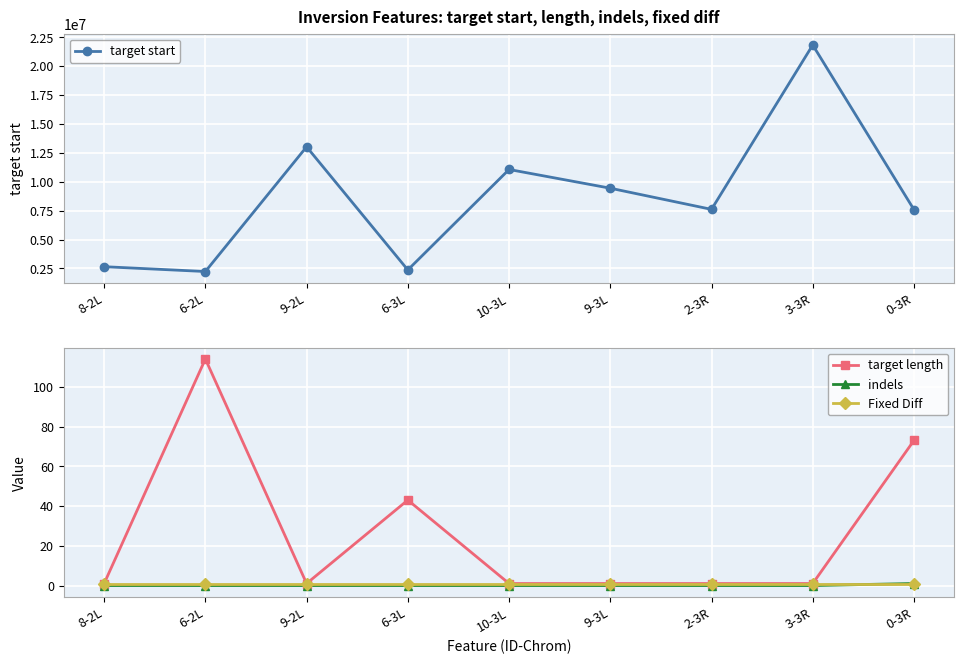

True or false: target length has more than 0 points higher than both neighbors.

True